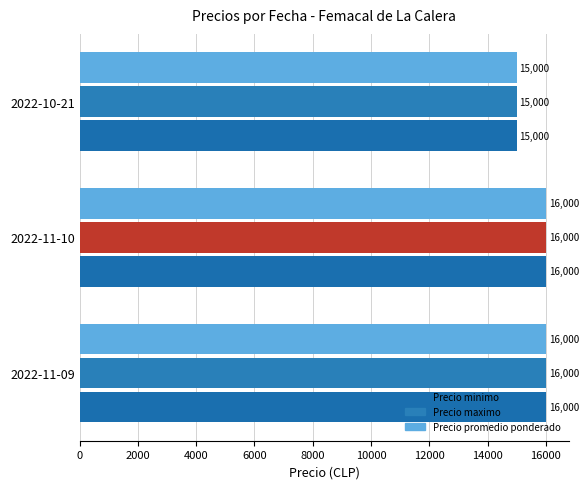

Count the number of categories in the chart.

3